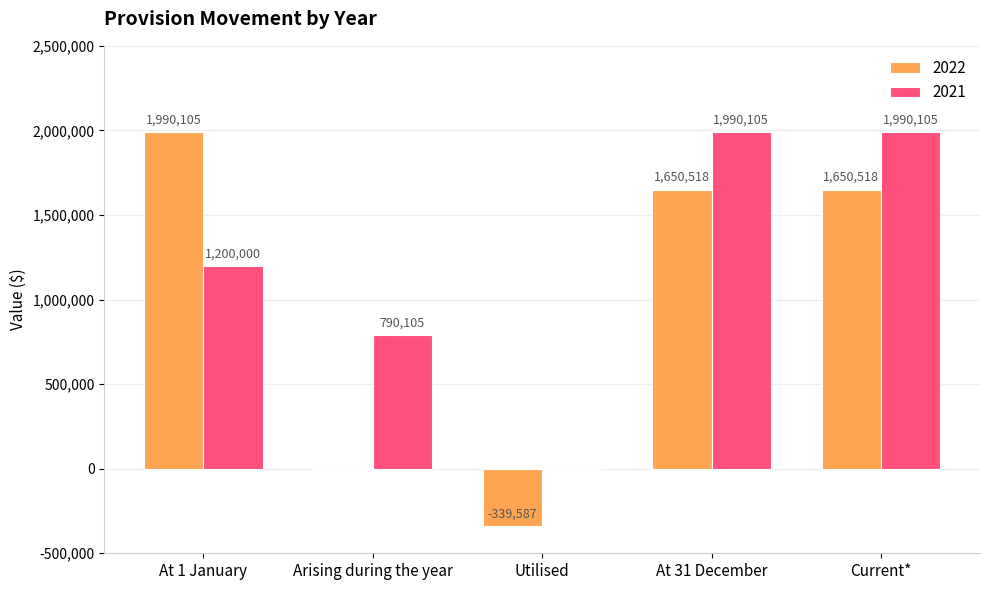

Reading right to left, transcribe all the data shown in this chart.

2022: 1650518	1650518	-339587	0	1990105
2021: 1990105	1990105	0	790105	1200000